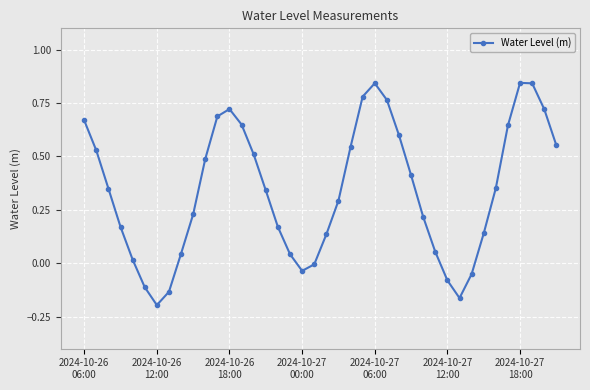

How many points are higher than both their immediate neighbors (excluding endpoints)?

3